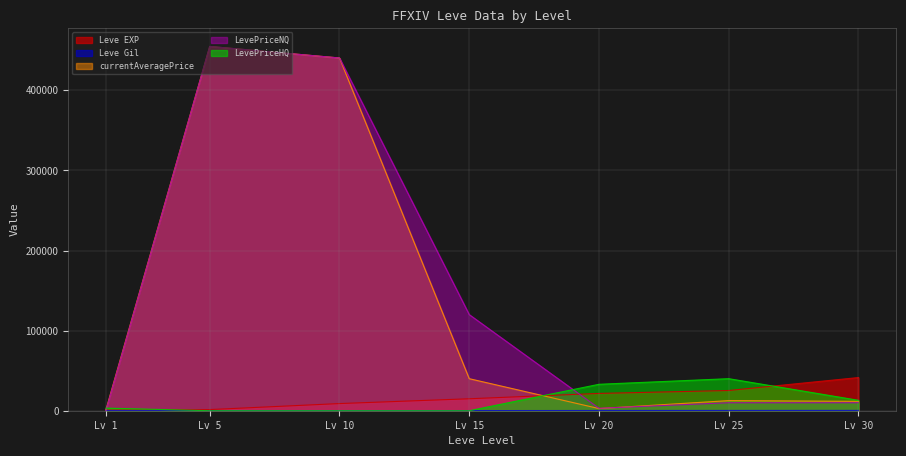

True or false: LevePriceHQ and LevePriceNQ cross at least once.

True